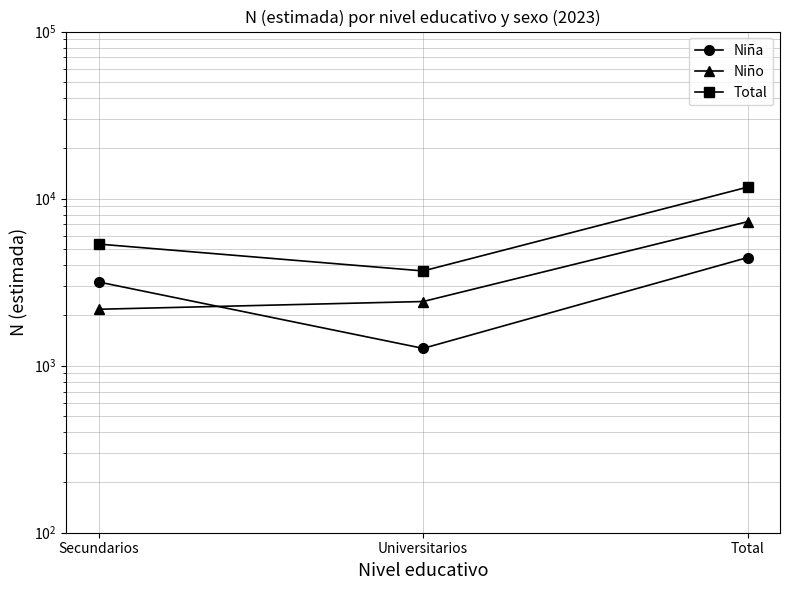

What value does the Niño series have at Total, to the nearest 100?

7300